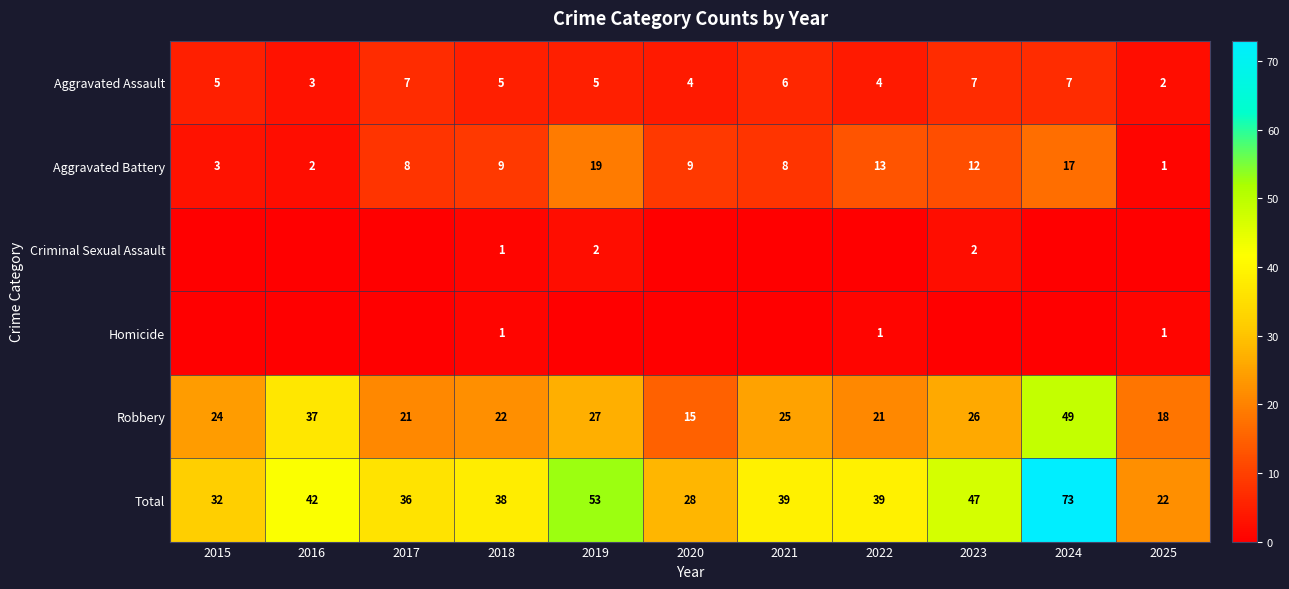

Which category has the lowest value in the Aggravated Assault series?

2025